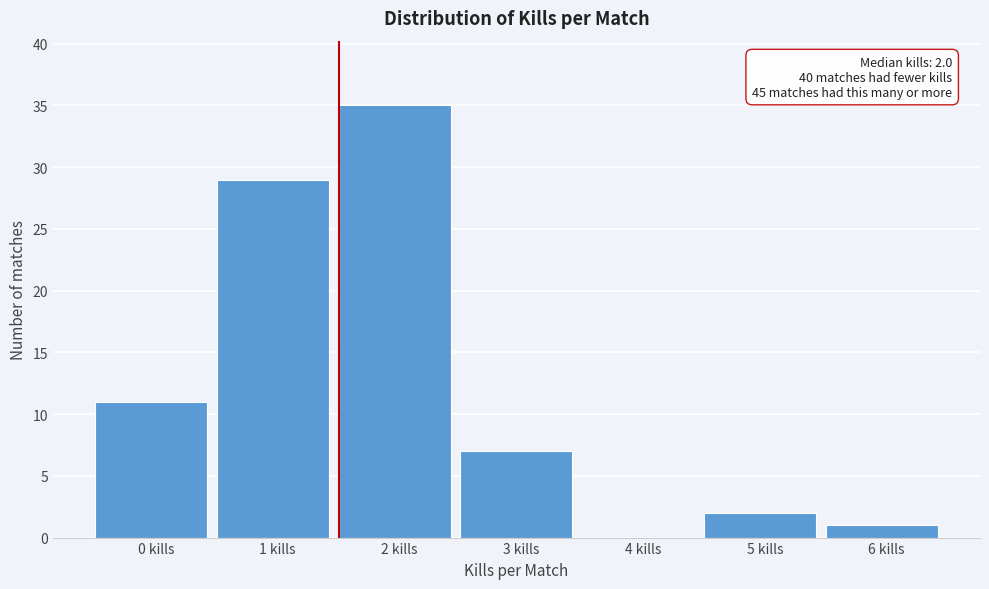

Reading left to right, list all the values displayed in this chart.

0 kills=11	1 kills=29	2 kills=35	3 kills=7	4 kills=0	5 kills=2	6 kills=1